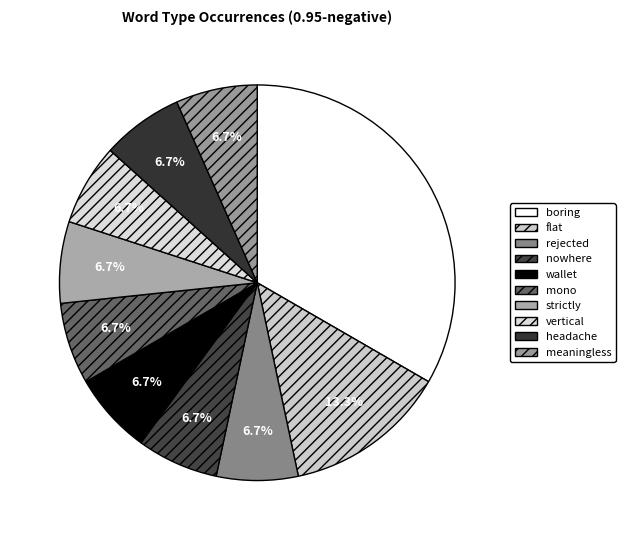

Is there a majority slice in this chart?

No